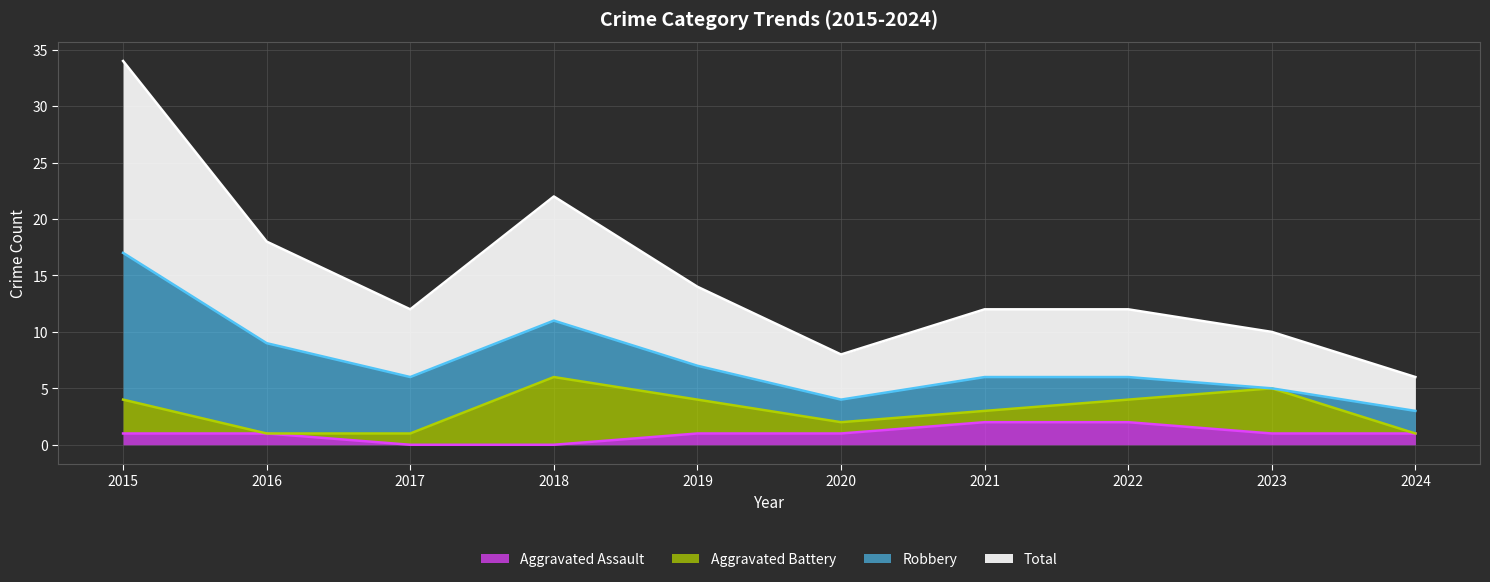

What is the value of the Total point at the 1st from the left?

17